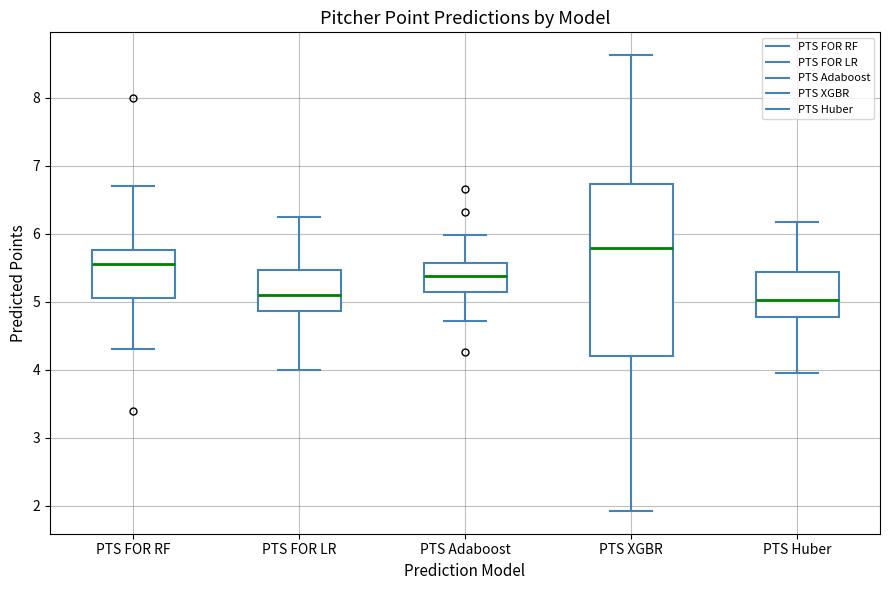

Where does the upper whisker of the box for PTS XGBR end on the y-axis? The values are not printed on the chart, so give them approximately, as read against the axis.

8.6